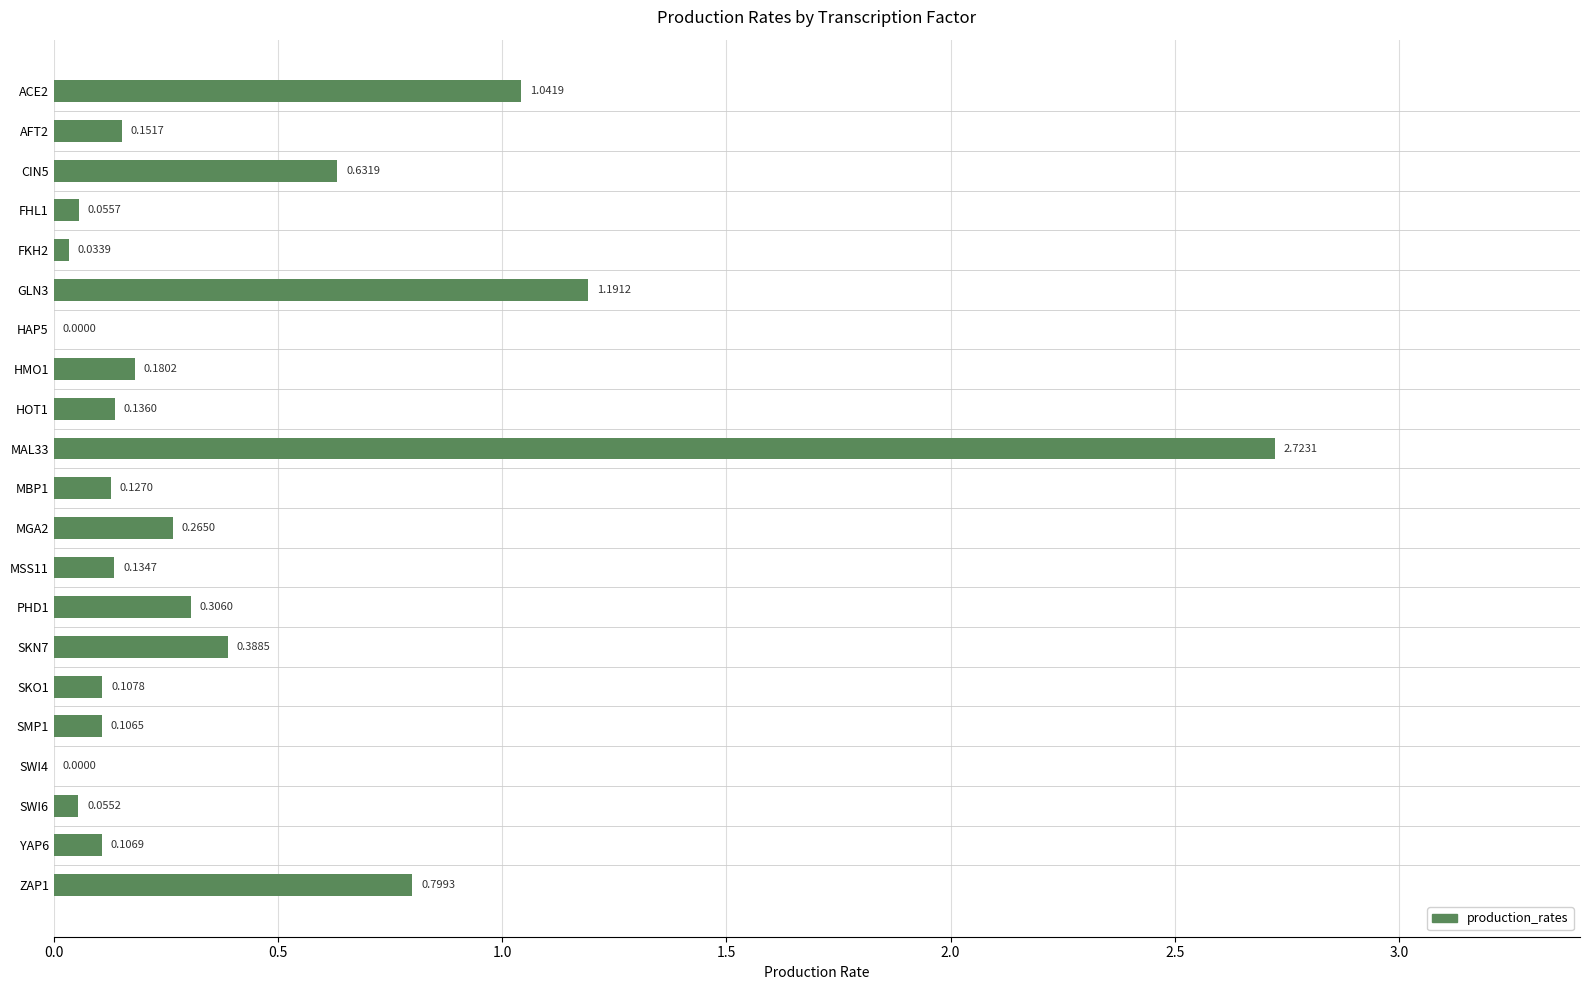

What is the sum of all values?

8.5